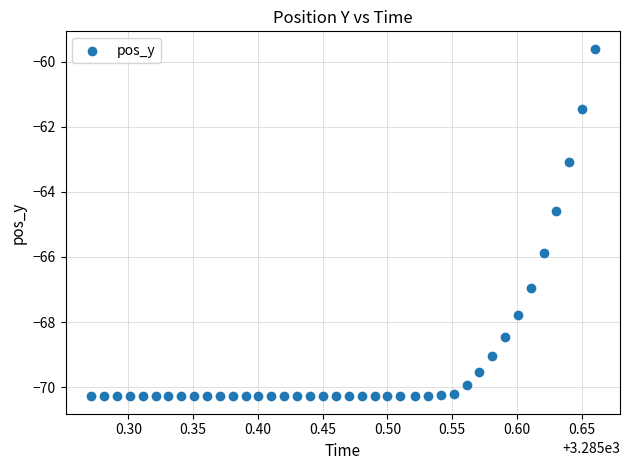

What is the range of X values (max minus min)?

0.4